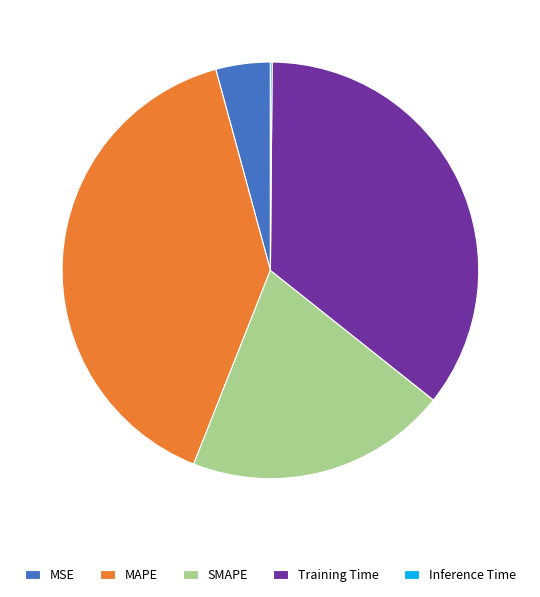

Does MSE represent more than half of the total?

No